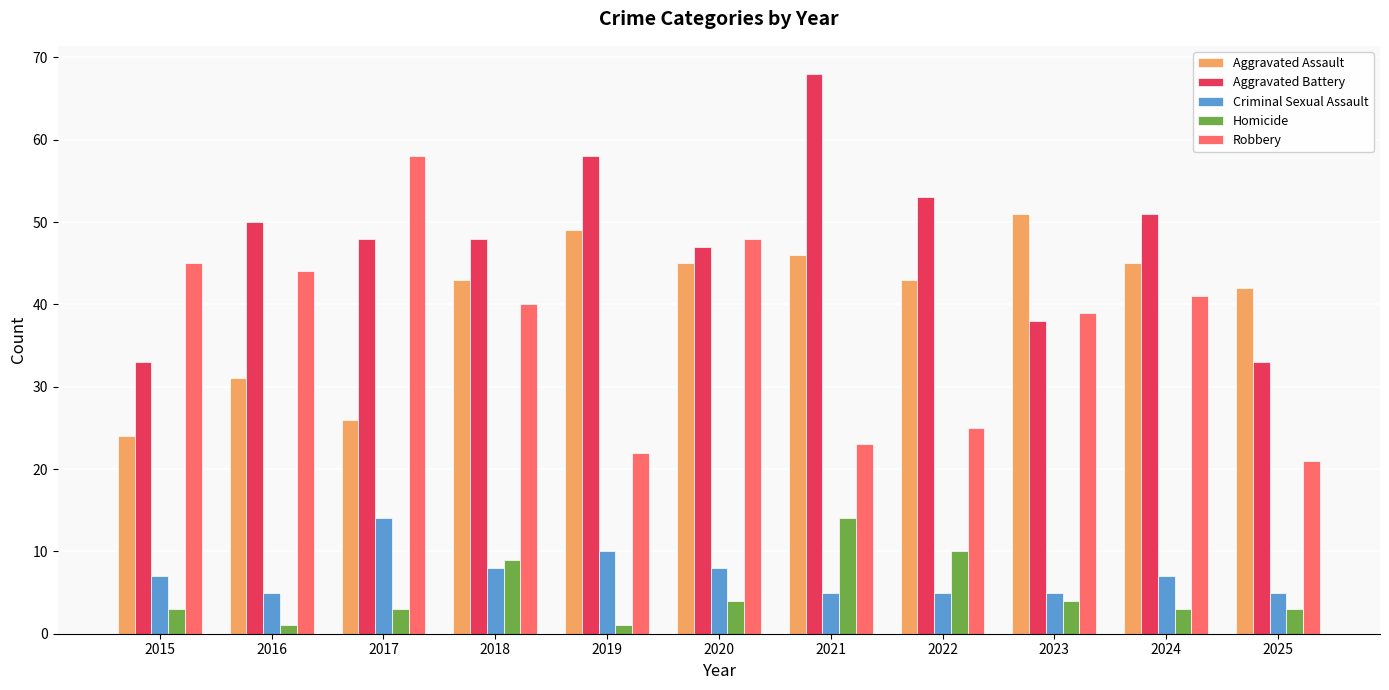

True or false: Aggravated Battery has a value of 15 at 2015.

False